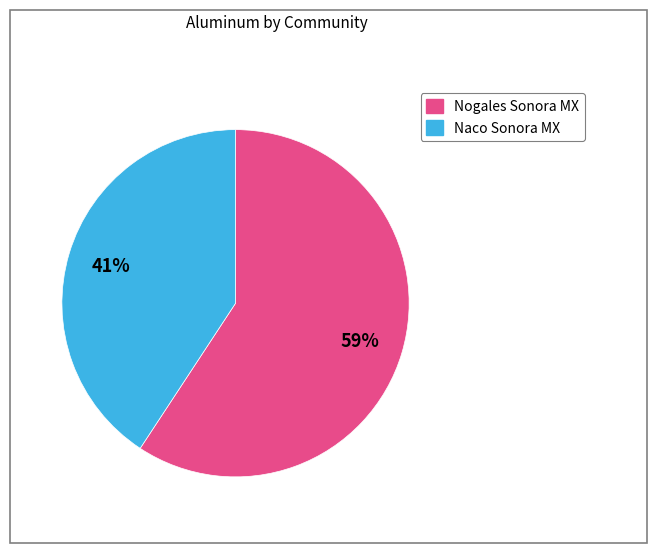

To the nearest percent, what percentage of the pie is Naco Sonora MX?

41%